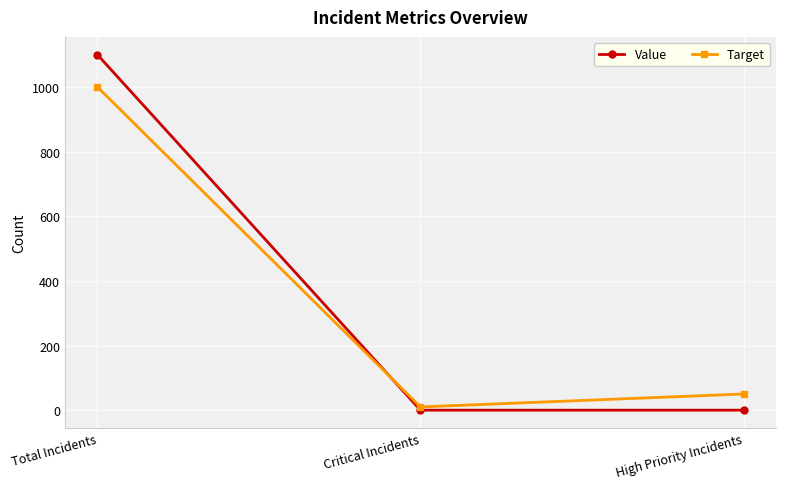

What is the difference between the maximum and second lowest values in the Target series?

950